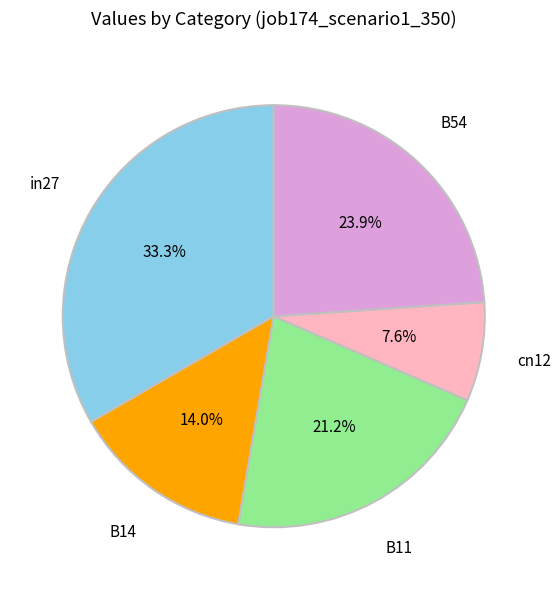

How much of the chart is everything except B14?

86.0%